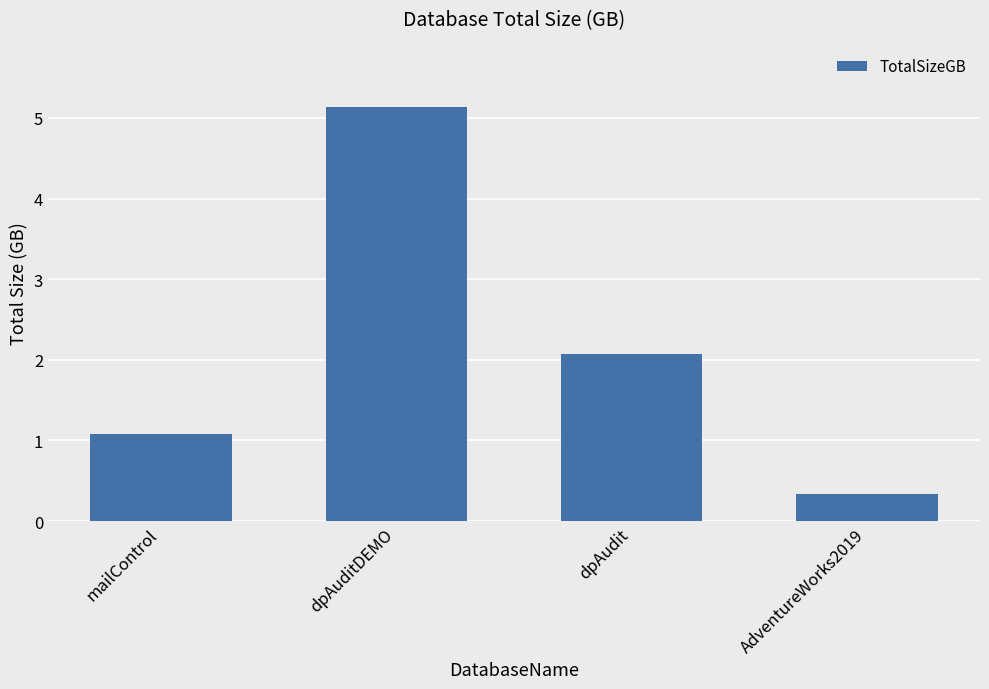

List the labels in order of value, smallest first.

AdventureWorks2019, mailControl, dpAudit, dpAuditDEMO